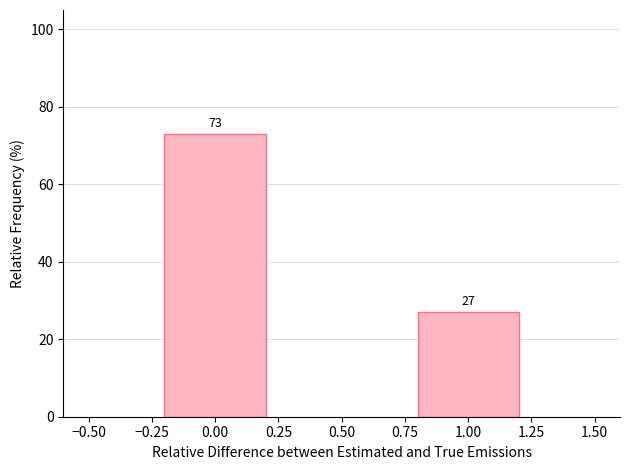

Reading left to right, what are all the values shown in this chart?

0.00=73	1.00=27